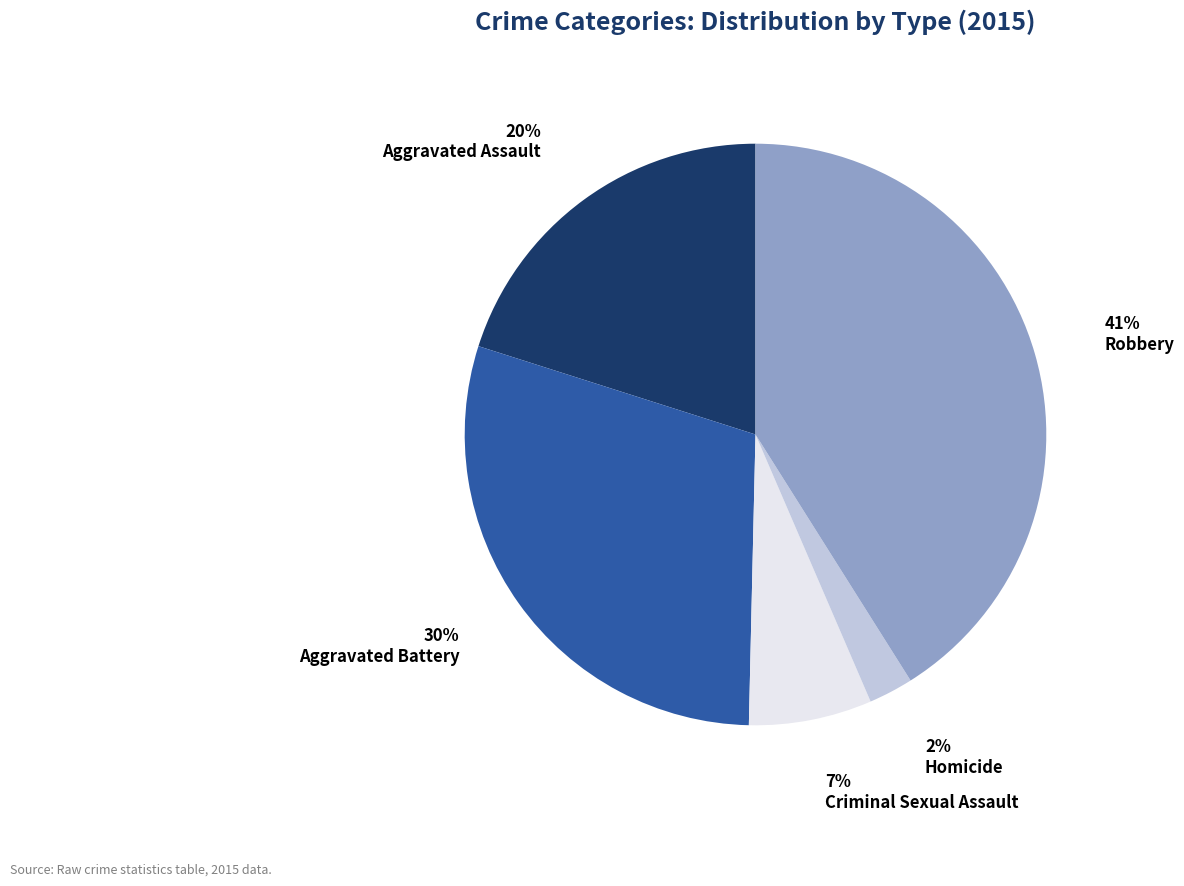

The Robbery slice represents 29% of the pie. True or false?

False